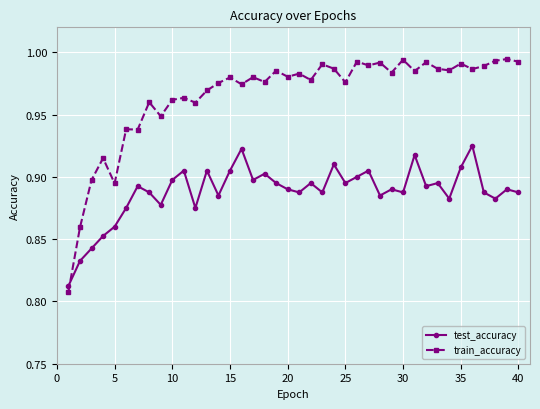

At how many categories does at least one series exceed 0?

40